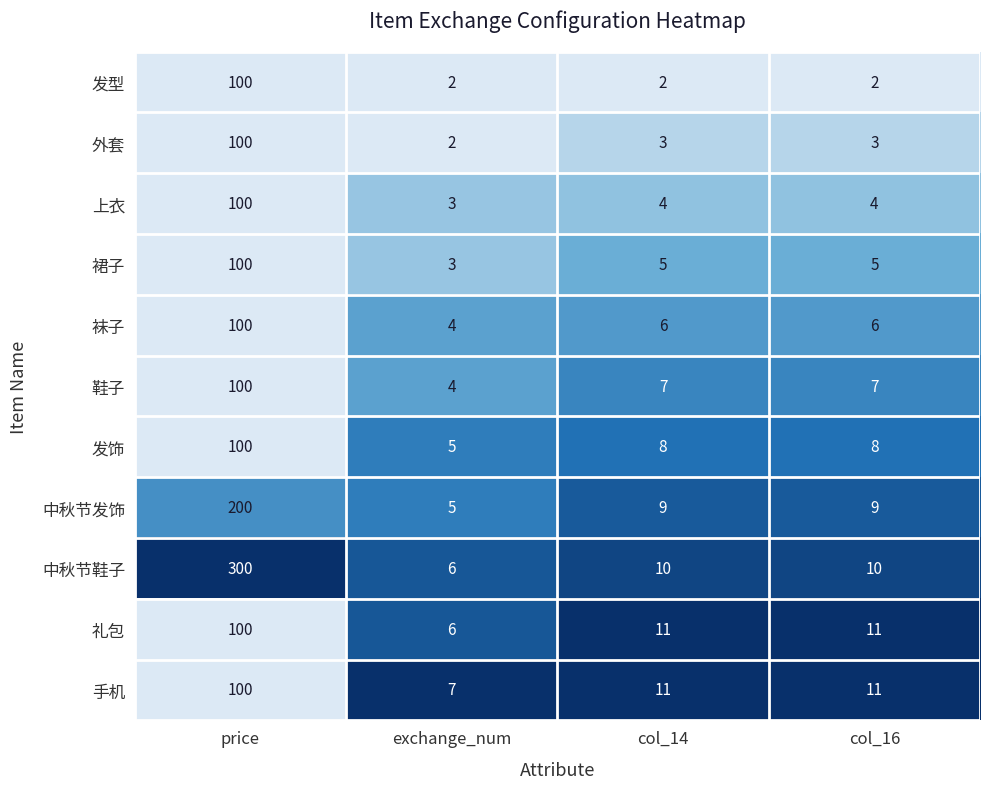

What is the spread (max minus min) of values at col_14?

9